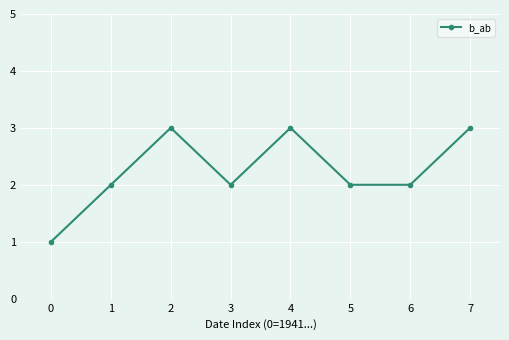

Reading left to right, transcribe all the data shown in this chart.

1	2	3	2	3	2	2	3